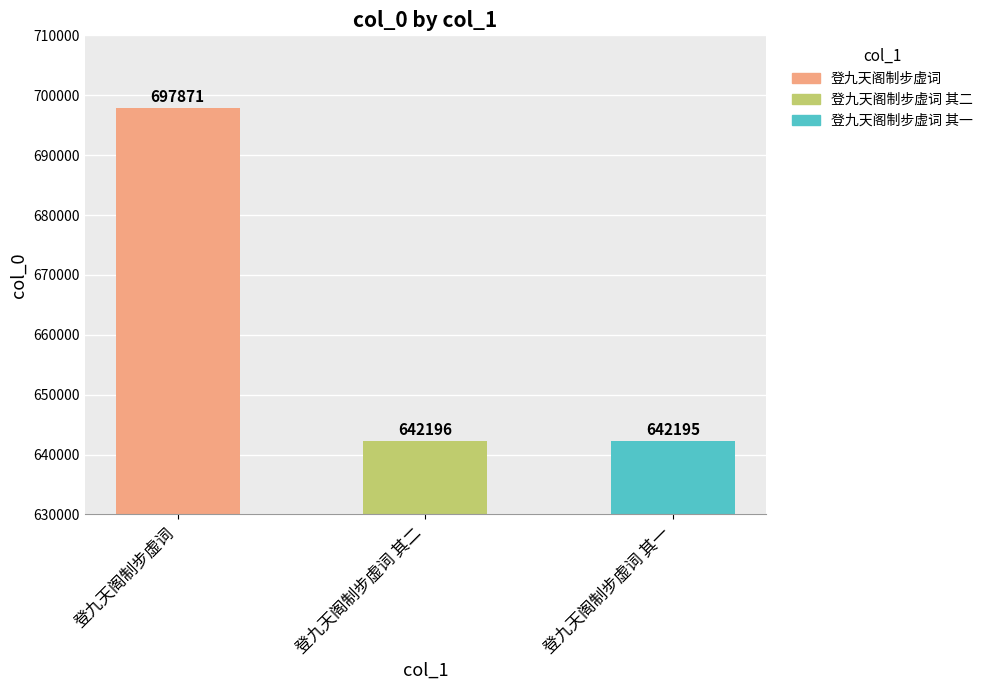

What is the maximum value shown in the chart?

697871